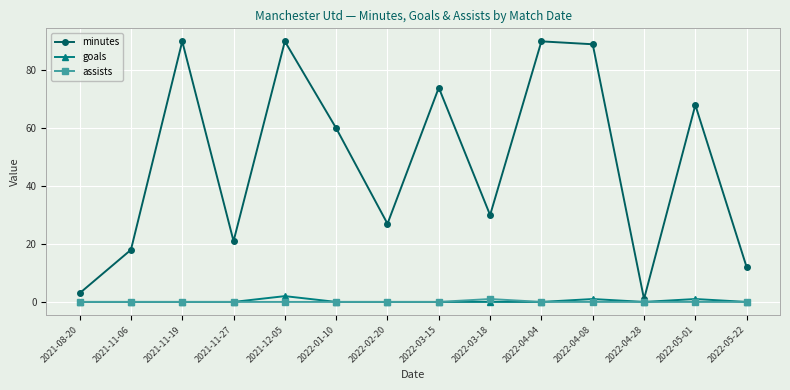

What value does the minutes series have at 2022-04-08?

89